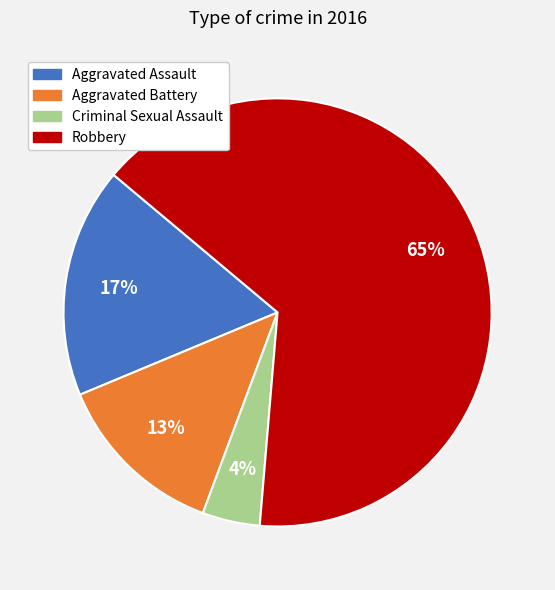

What percentage is the Criminal Sexual Assault slice, to the nearest percent?

4%